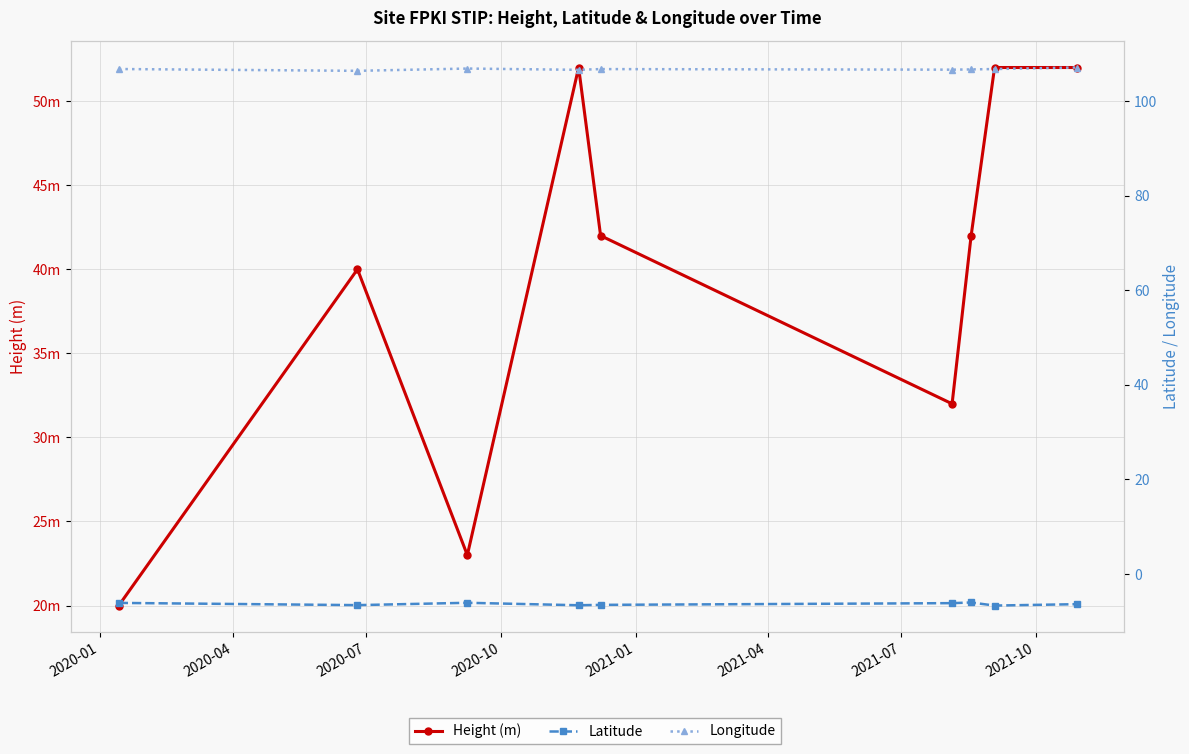

Reading right to left, transcribe all the data shown in this chart.

Height (m): 52.0	52.0	42.0	32.0	42.0	52.0	23.0	40.0	20.0
Latitude: -6.4	-6.7	-6.0	-6.2	-6.5	-6.6	-6.1	-6.6	-6.1
Longitude: 107.1	106.8	106.7	106.7	106.8	106.7	106.9	106.4	106.8